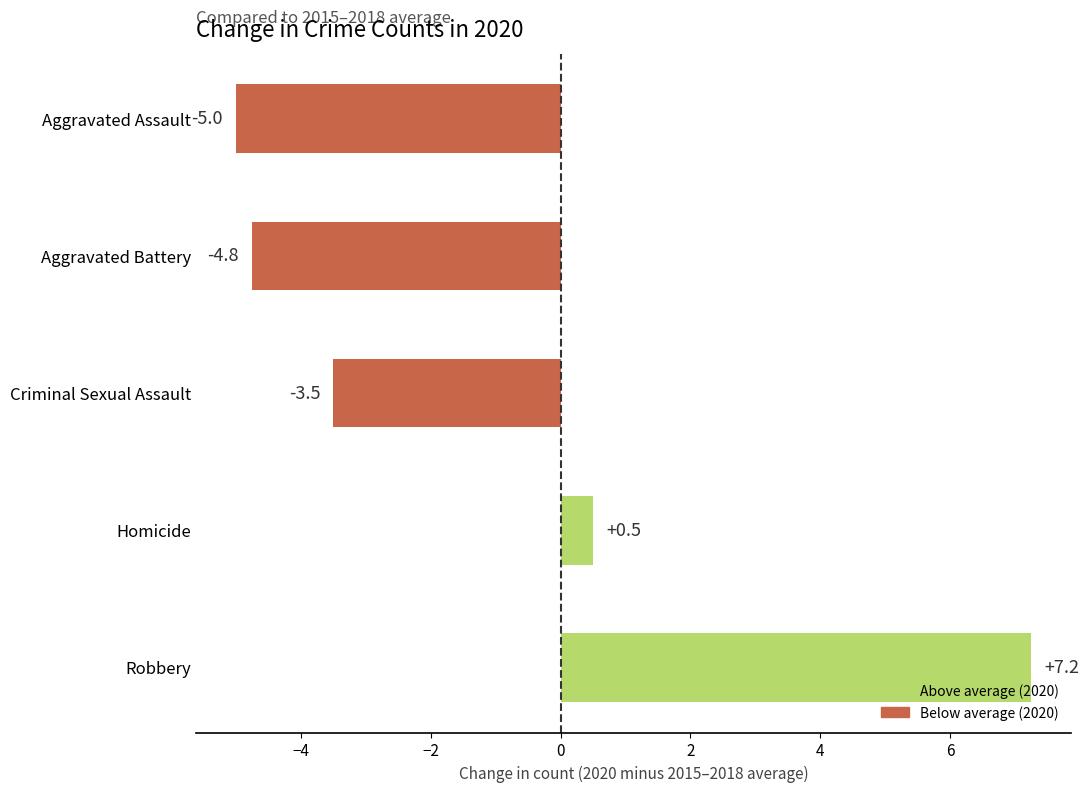

Which category has the highest value across all series?

Robbery